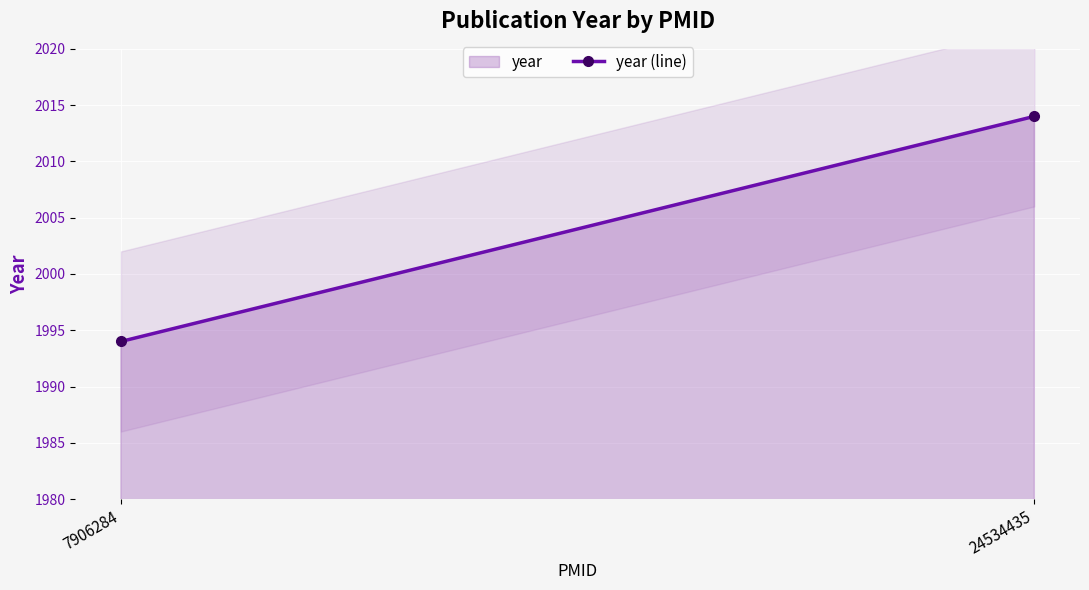

The chart shows a value of 2772 at 7906284. True or false?

False